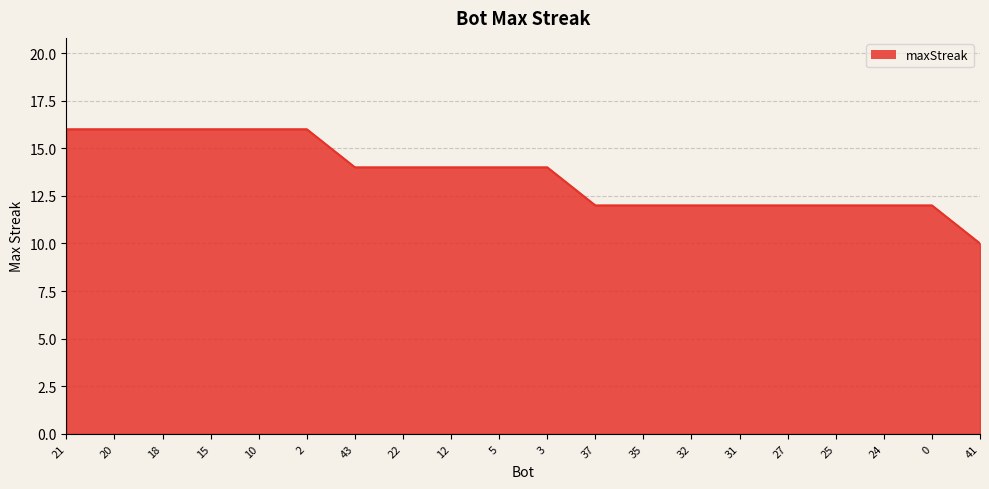

Read the value at 27.

12